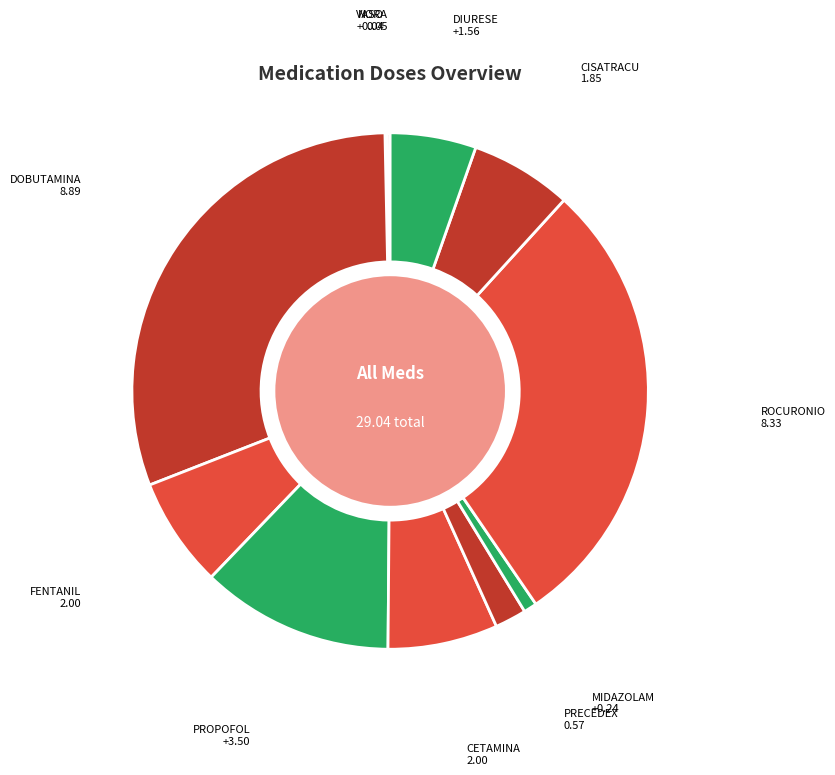

Combined, do PROPOFOL and CETAMINA account for over 50%?

No